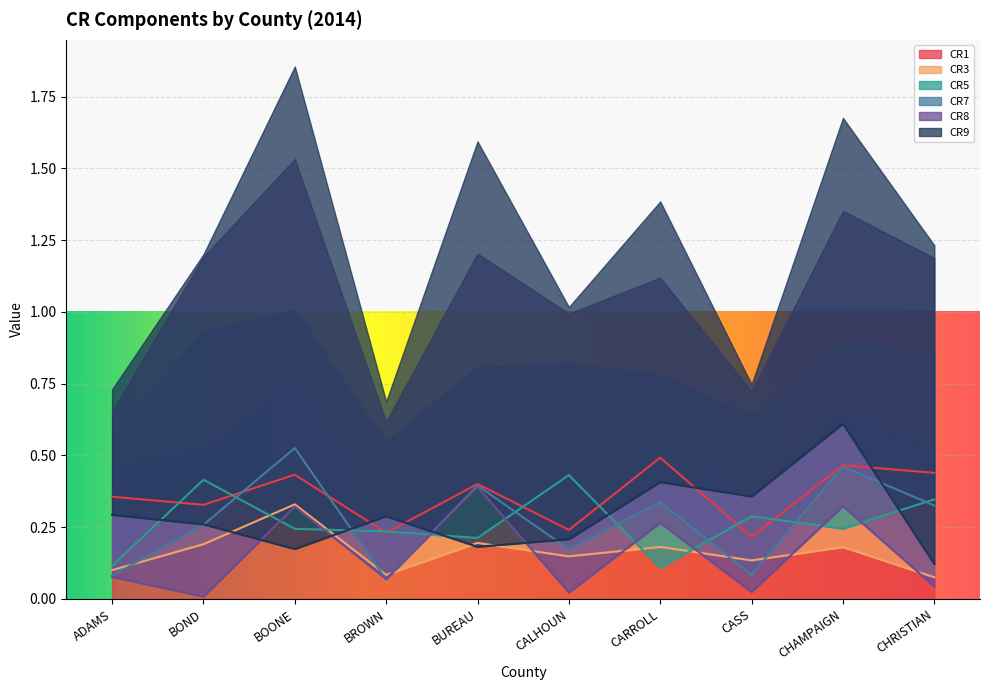

Reading right to left, what are all the values shown in this chart?

CR1: CHRISTIAN=0.4	CHAMPAIGN=0.5	CASS=0.2	CARROLL=0.5	CALHOUN=0.2	BUREAU=0.4	BROWN=0.2	BOONE=0.4	BOND=0.3	ADAMS=0.4
CR3: CHRISTIAN=0.1	CHAMPAIGN=0.2	CASS=0.1	CARROLL=0.2	CALHOUN=0.1	BUREAU=0.2	BROWN=0.1	BOONE=0.3	BOND=0.2	ADAMS=0.1
CR5: CHRISTIAN=0.3	CHAMPAIGN=0.2	CASS=0.3	CARROLL=0.1	CALHOUN=0.4	BUREAU=0.2	BROWN=0.2	BOONE=0.2	BOND=0.4	ADAMS=0.1
CR7: CHRISTIAN=0.3	CHAMPAIGN=0.5	CASS=0.1	CARROLL=0.3	CALHOUN=0.2	BUREAU=0.4	BROWN=0.1	BOONE=0.5	BOND=0.3	ADAMS=0.1
CR8: CHRISTIAN=0.0	CHAMPAIGN=0.3	CASS=0.0	CARROLL=0.3	CALHOUN=0.0	BUREAU=0.4	BROWN=0.1	BOONE=0.3	BOND=0.0	ADAMS=0.1
CR9: CHRISTIAN=0.1	CHAMPAIGN=0.6	CASS=0.4	CARROLL=0.4	CALHOUN=0.2	BUREAU=0.2	BROWN=0.3	BOONE=0.2	BOND=0.3	ADAMS=0.3